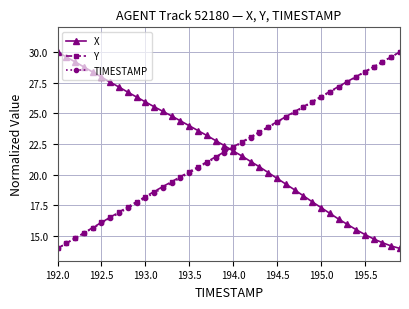

How many lines are shown in the chart?

3